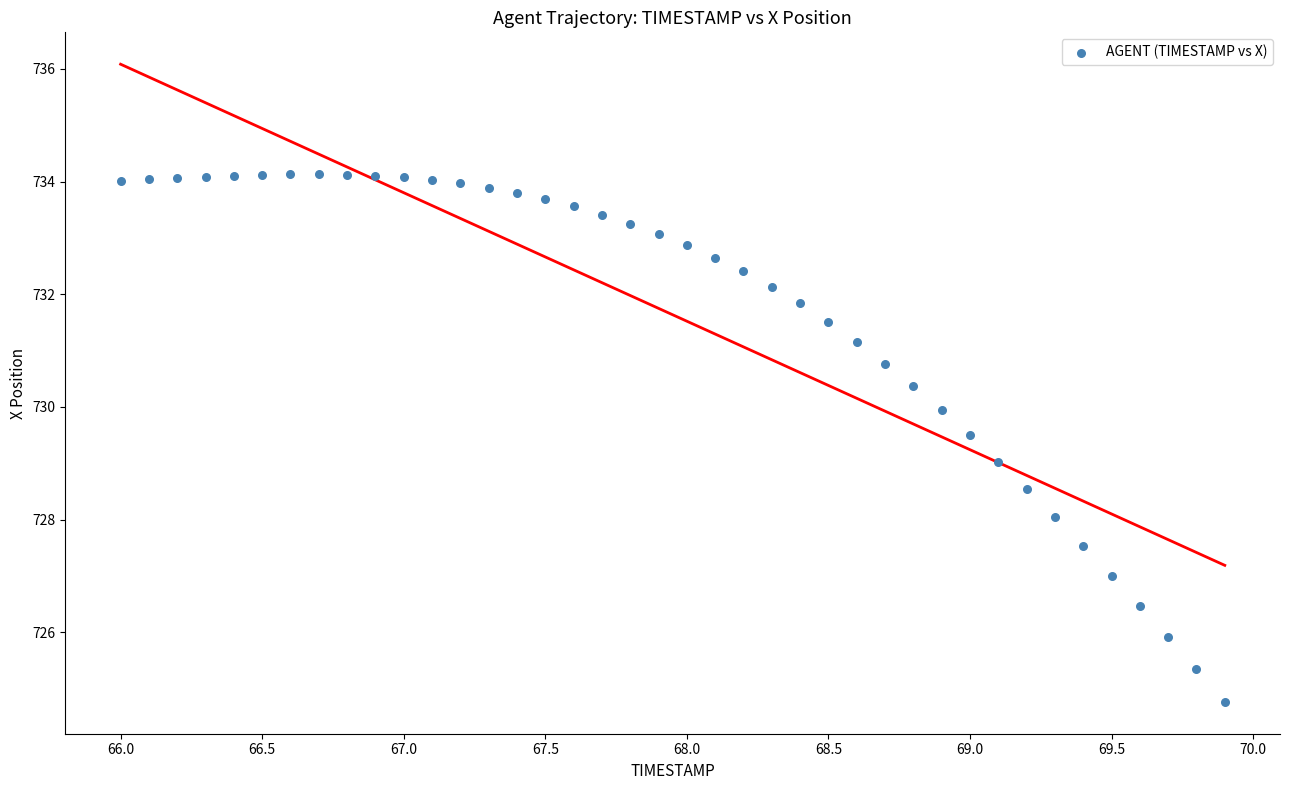

What is the range of Y values (max minus min)?

9.4